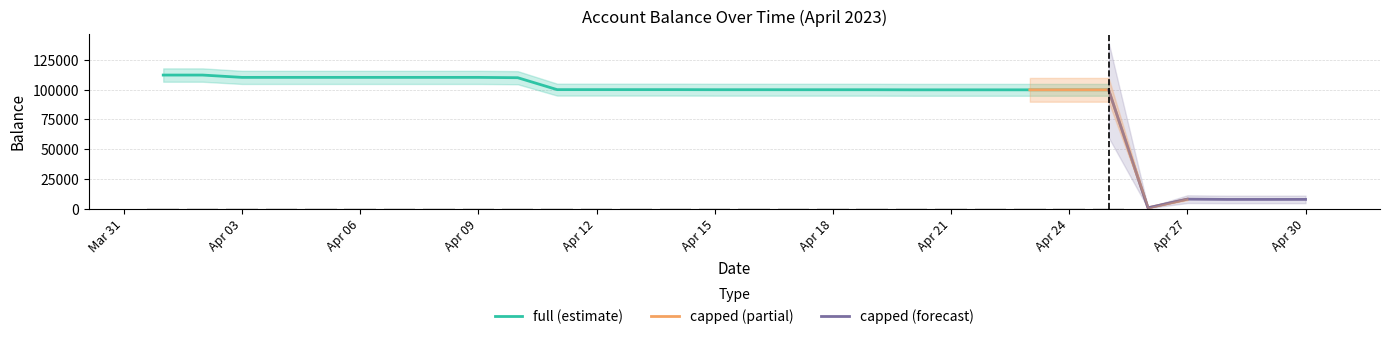

What is the maximum value for full (estimate)?

112230.1